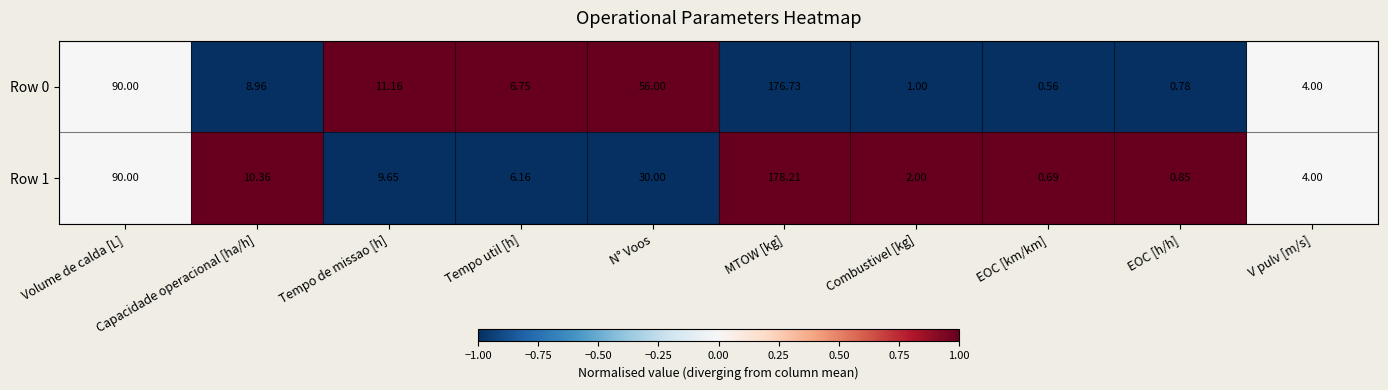

At how many categories does at least one series exceed 0?

10